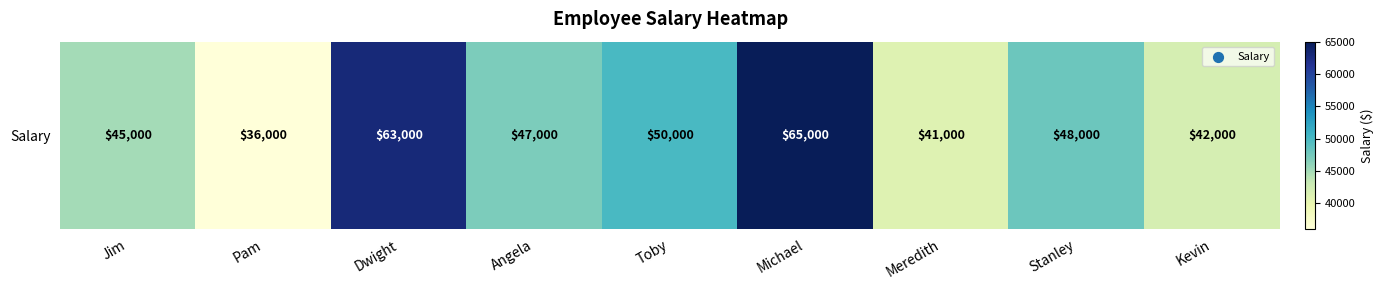

What is the maximum value shown in the chart?

65000